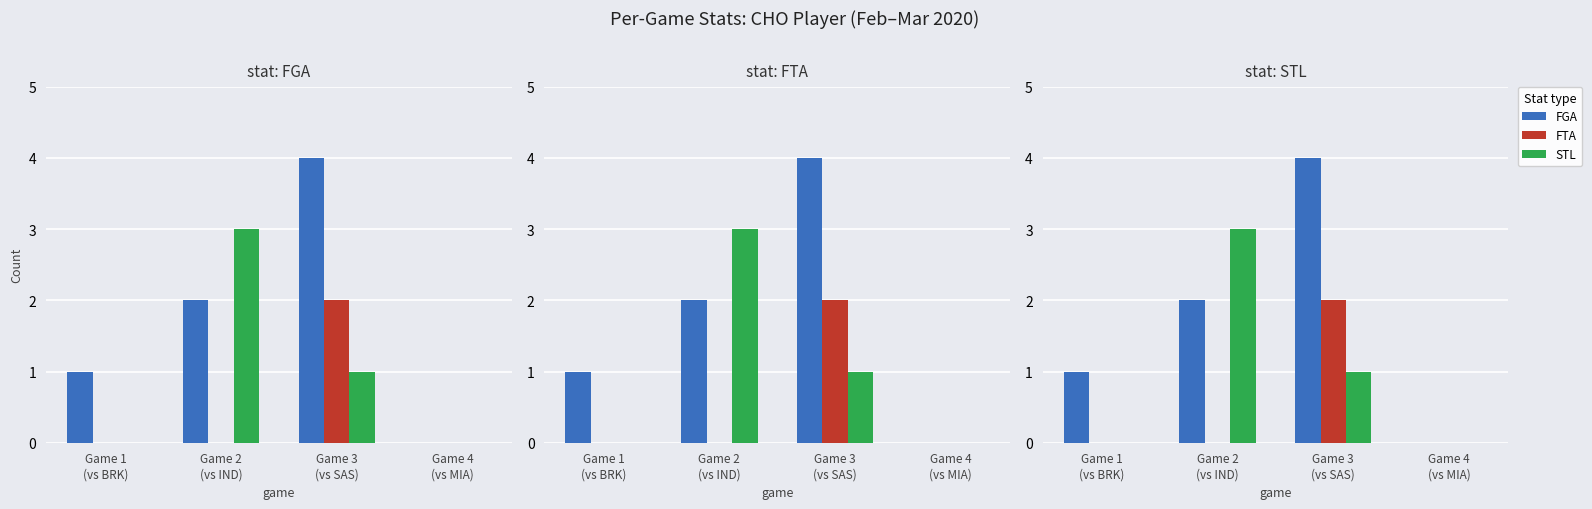

What is the label of the 2nd bar from the left?

Game 2
(vs IND)